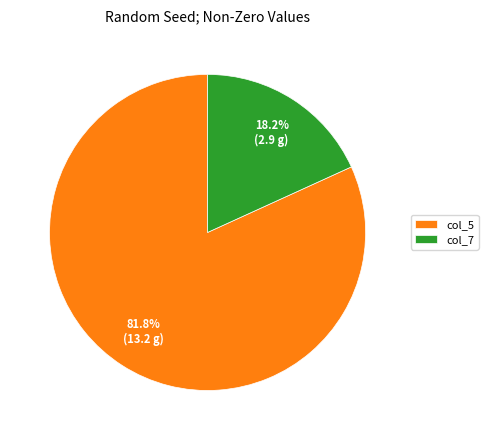

Is col_7 the majority of the pie?

No